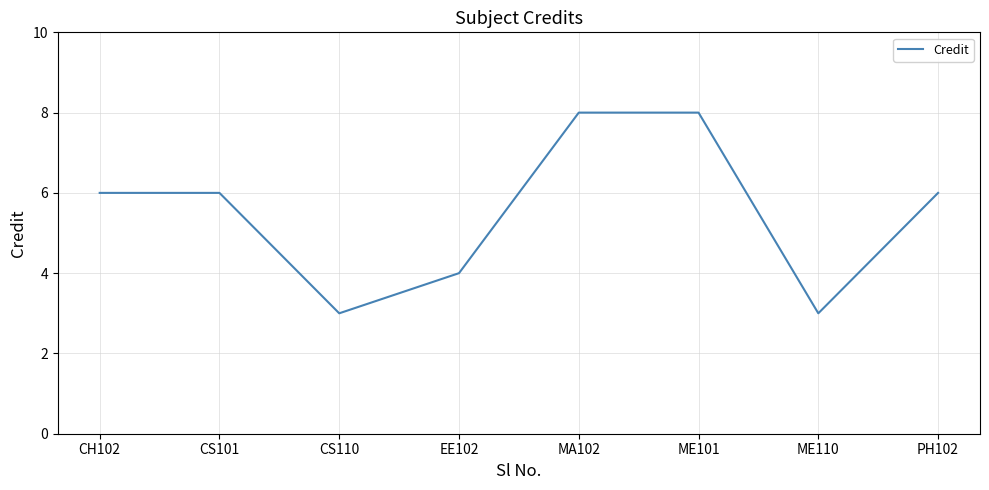

How many categories are shown in the chart?

8